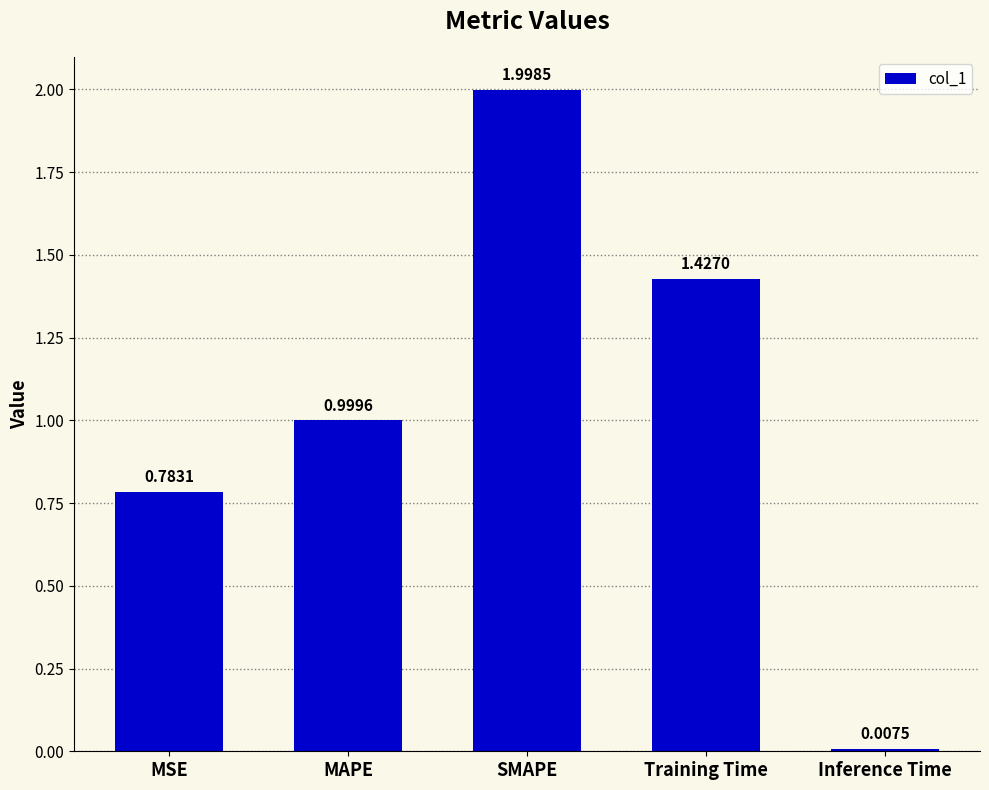

At which category does the chart reach its minimum across all series?

Inference Time